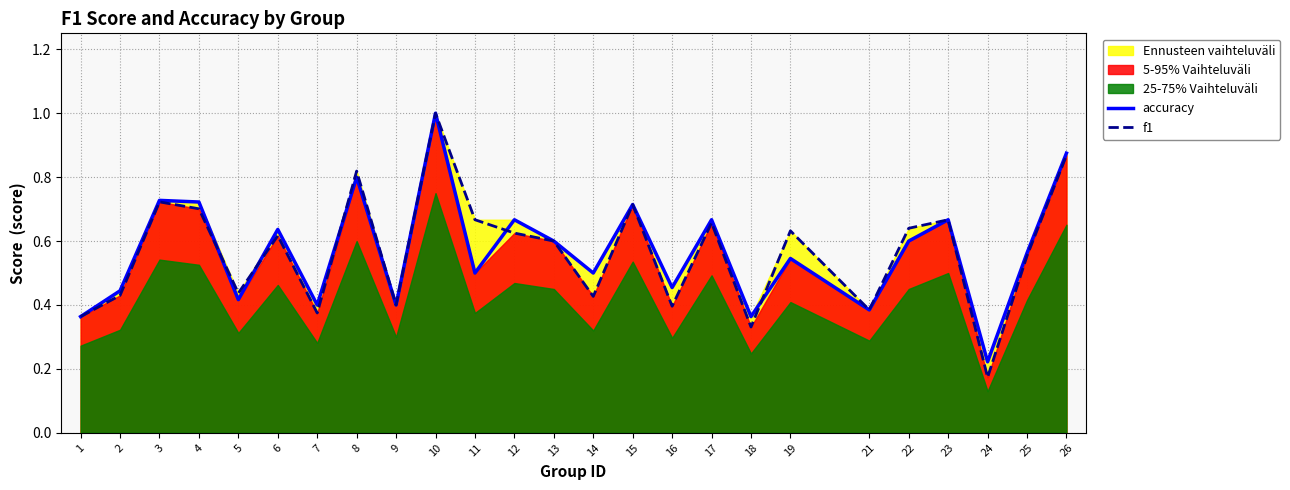

Between 25 and 26, which series saw the biggest shift?

f1